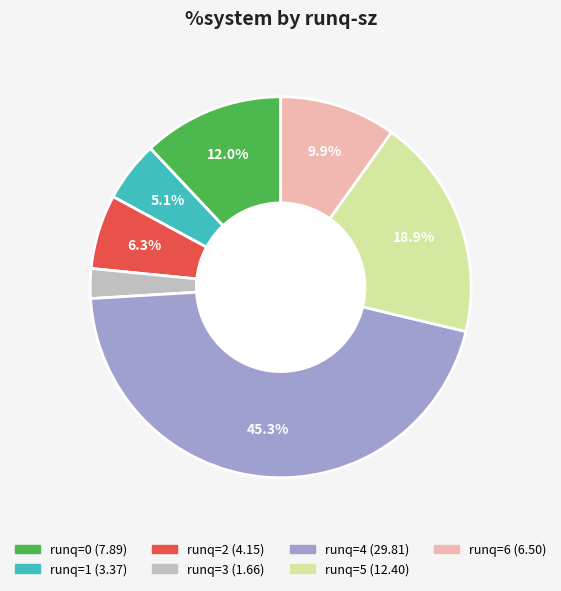

Does any single category account for the majority?

No